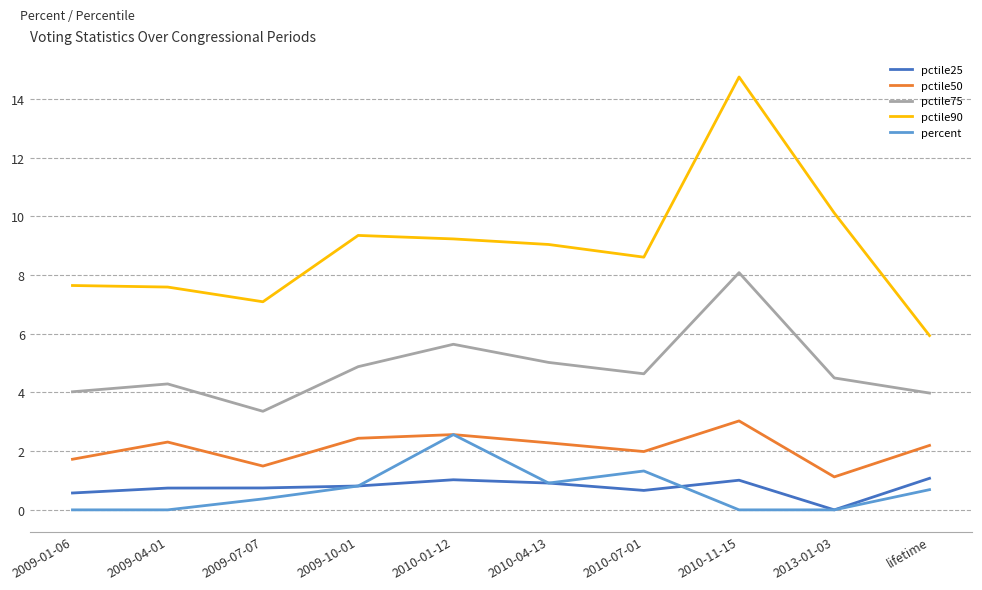

At which category does pctile75 reach its first local valley?

2009-07-07